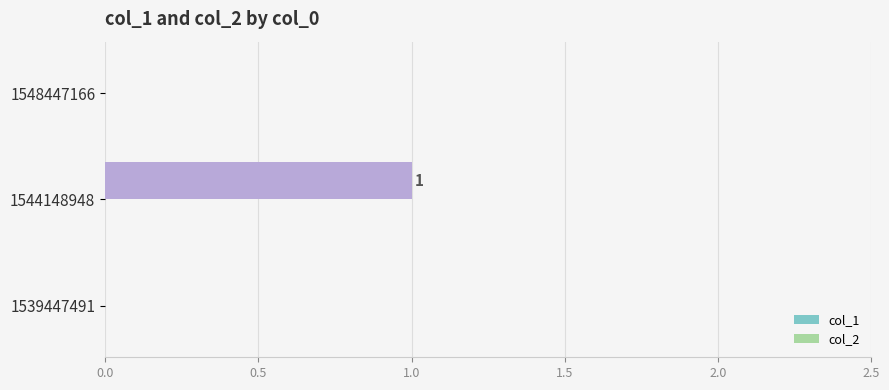

Does the chart contain stacked bars?

No